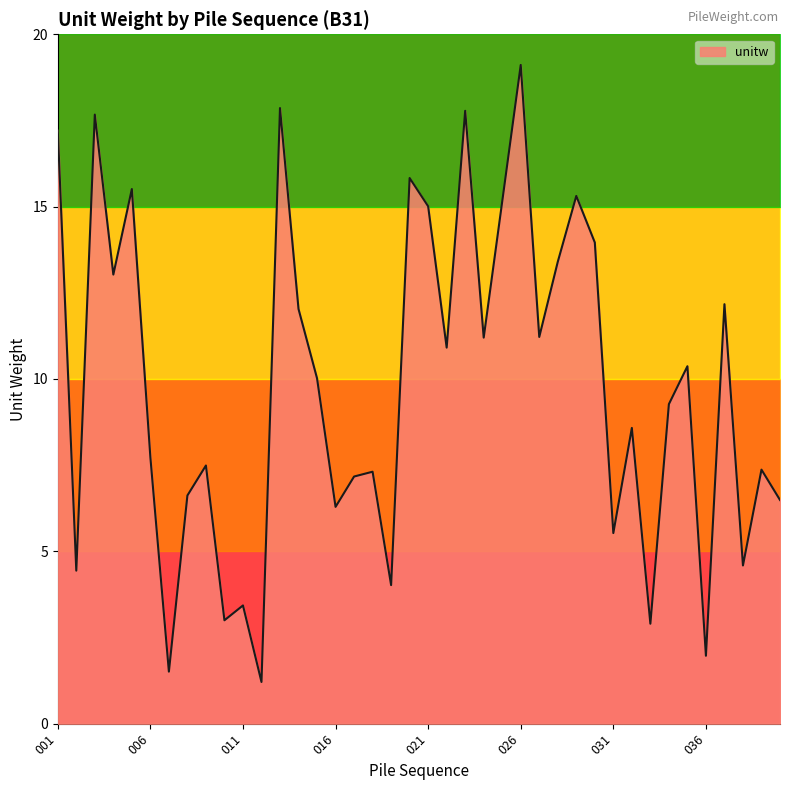

How many distinct data groups are displayed?

1